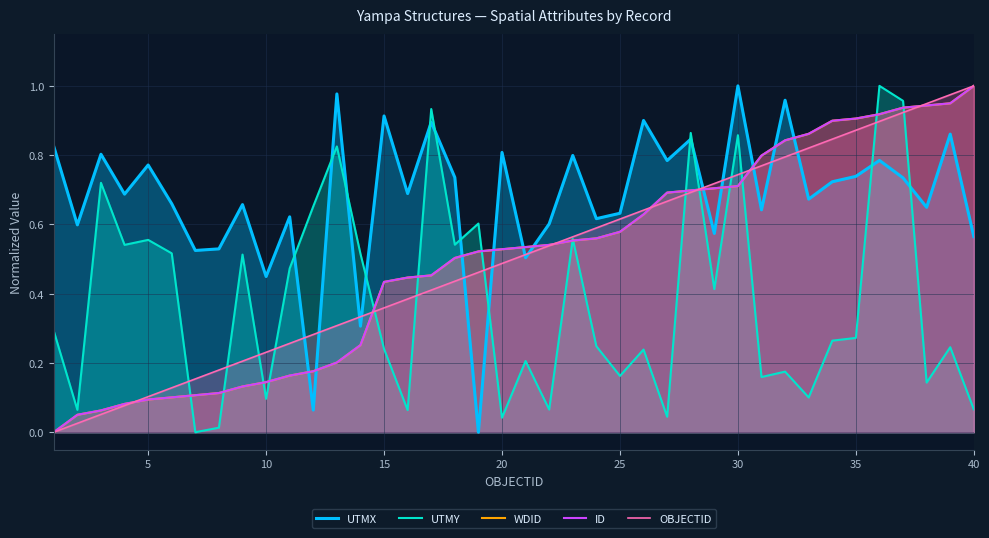

What is the sum of all OBJECTID values?

20.0